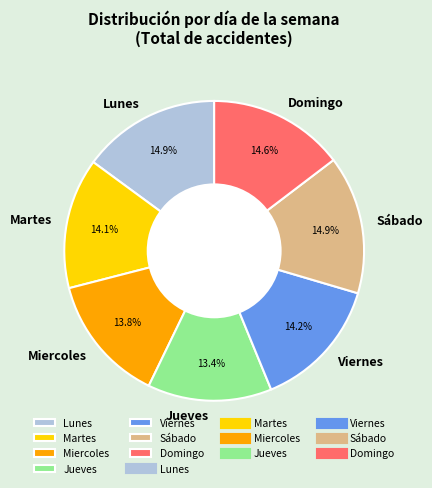

What is the ratio of the value at Miercoles to the value at Sábado?

0.9